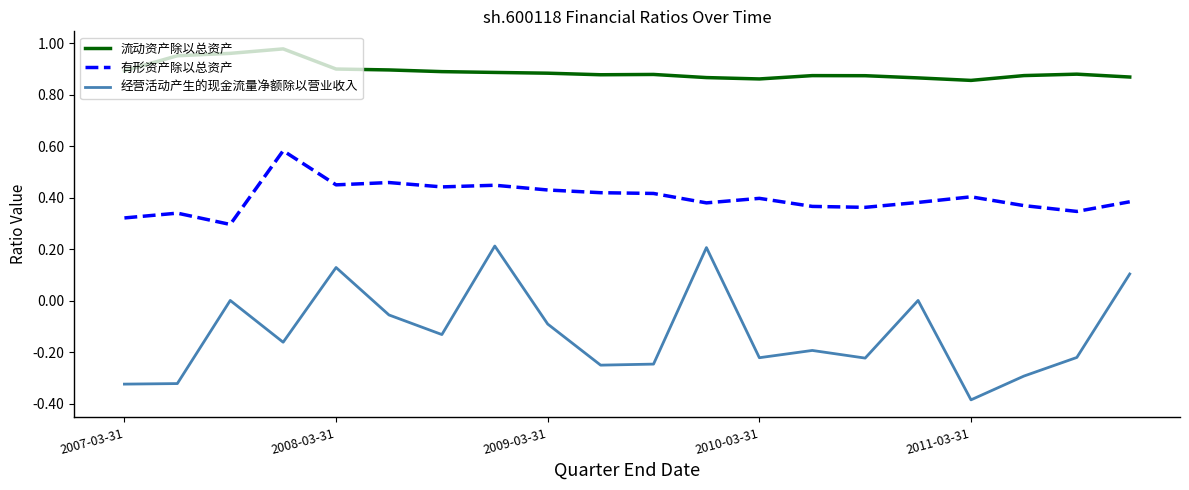

True or false: 有形资产除以总资产 and 流动资产除以总资产 intersect in this chart.

False